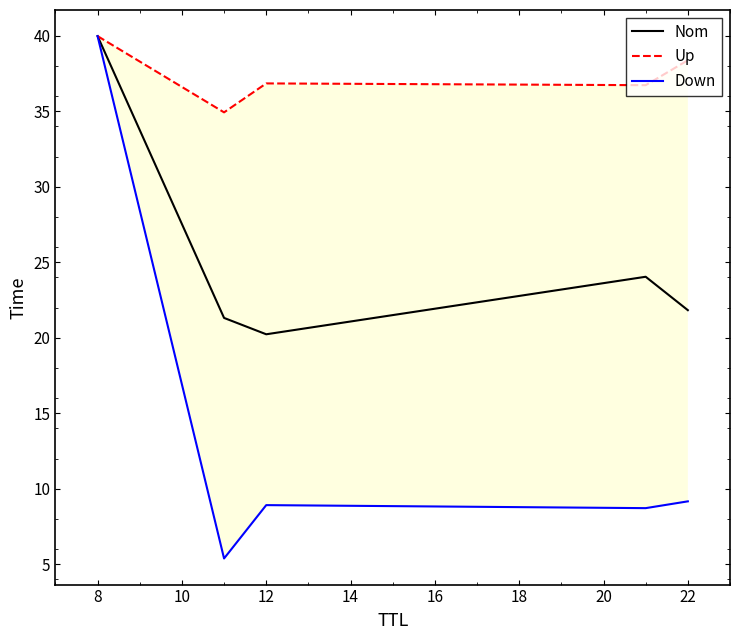

What is the sum of all Down values?

72.2